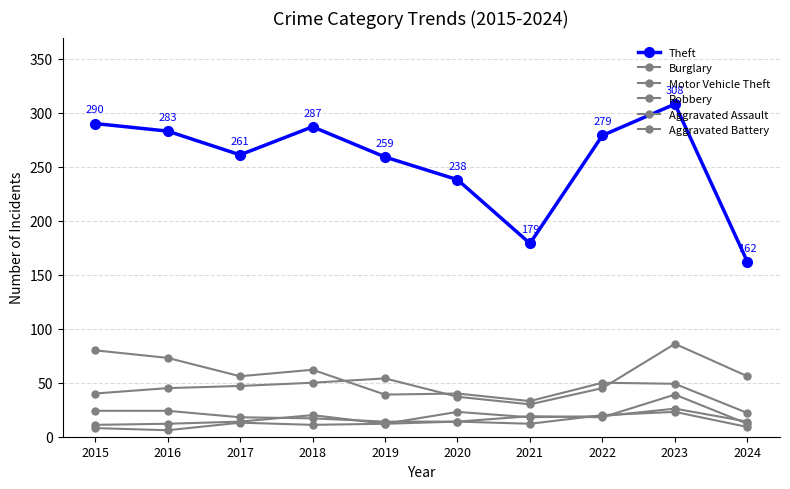

Count the number of data series in this chart.

6